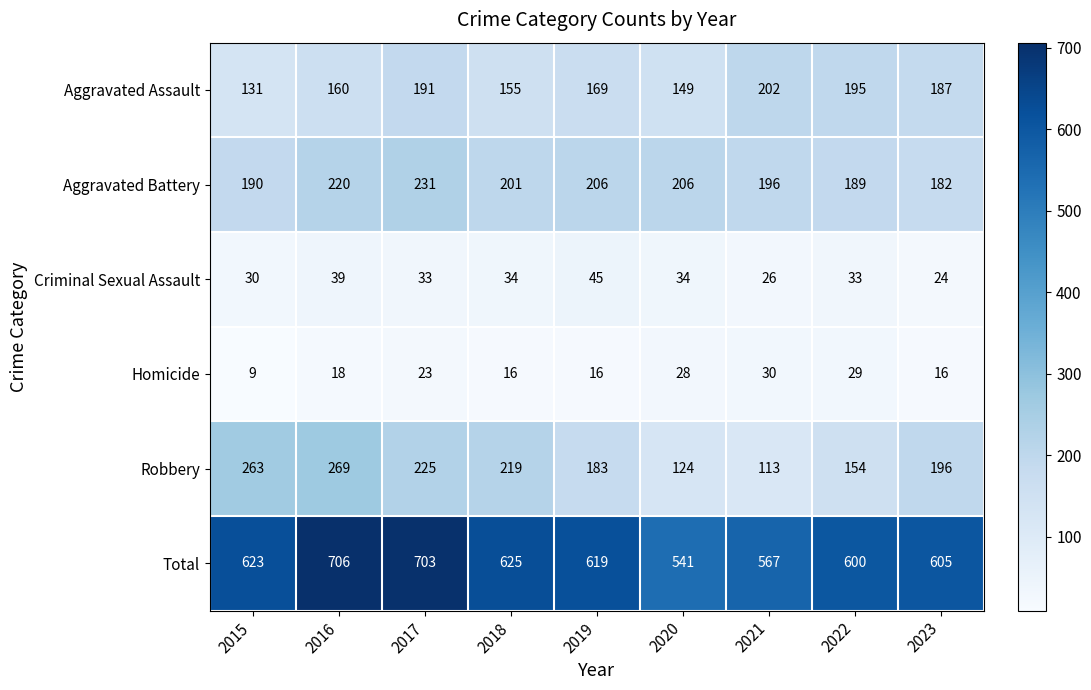

Which series has the largest range (max minus min)?

Total